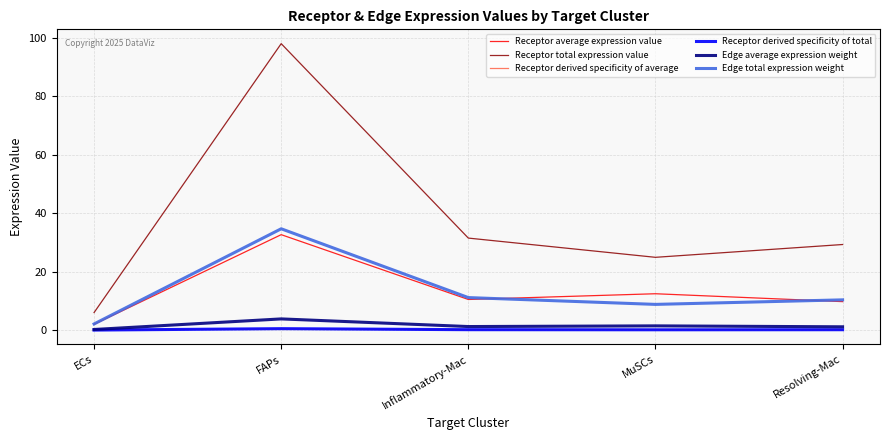

Which series changed the most between ECs and Resolving-Mac?

Receptor total expression value